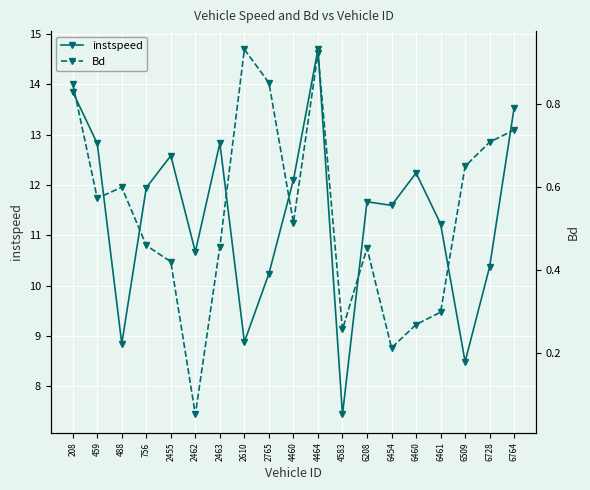

What is the difference between the maximum and second lowest values in the Bd series?

0.7